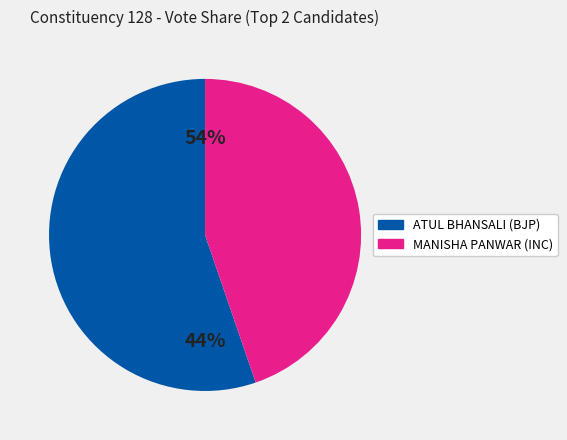

What is the largest slice in the pie chart?

ATUL BHANSALI